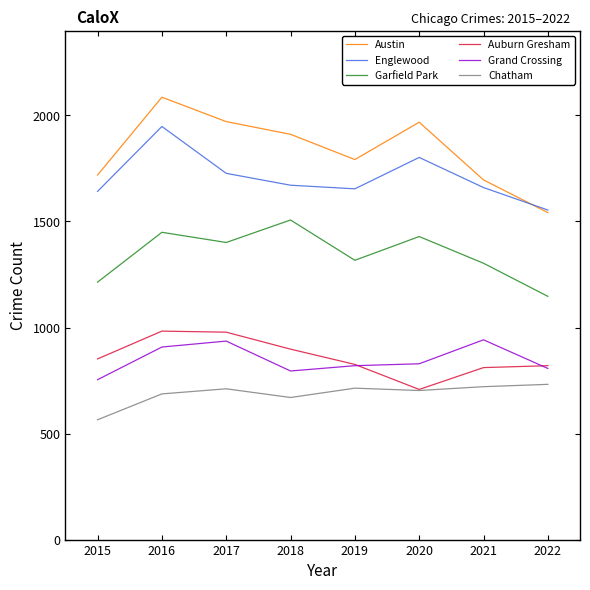

What is the approximate value of Englewood at 2017, to the nearest 50?

1750